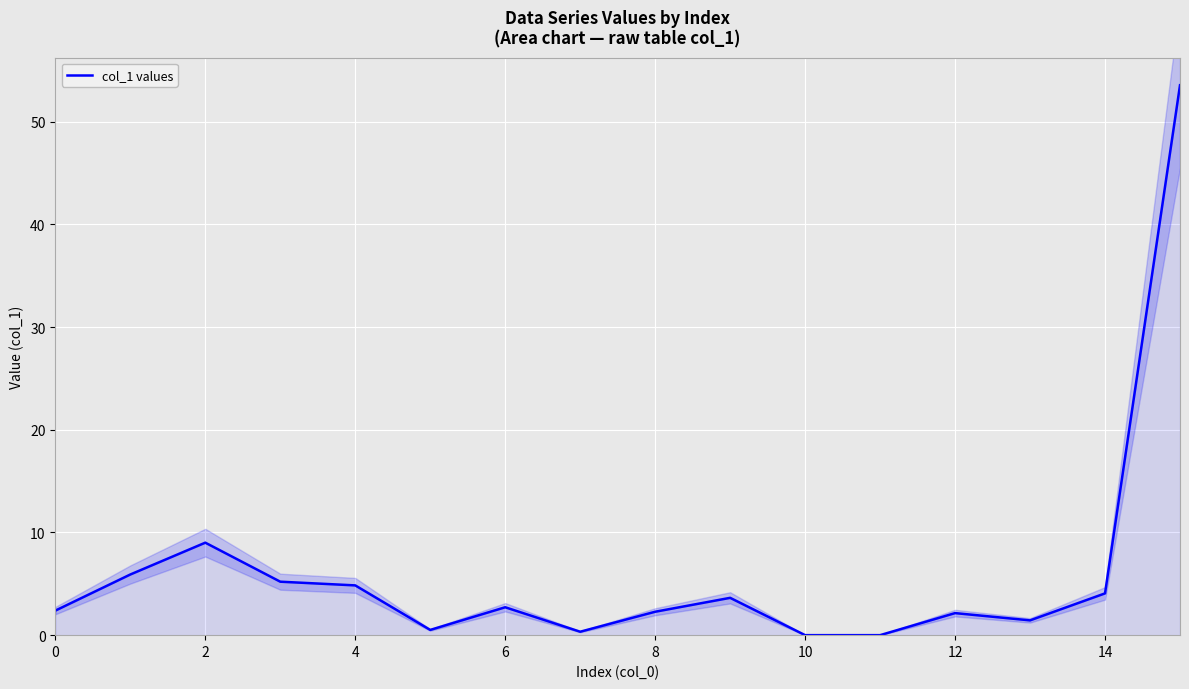

What value does the data have at 8?

4.8